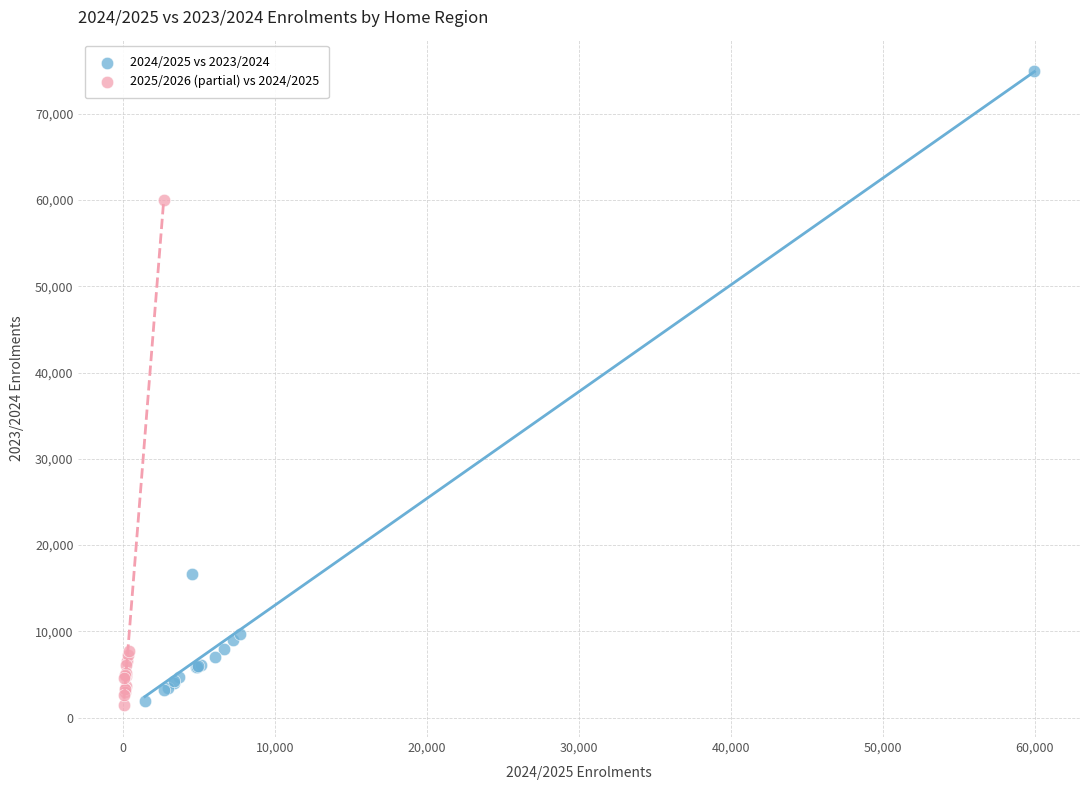

Which series has the widest spread of Y values?

2024/2025 vs 2023/2024